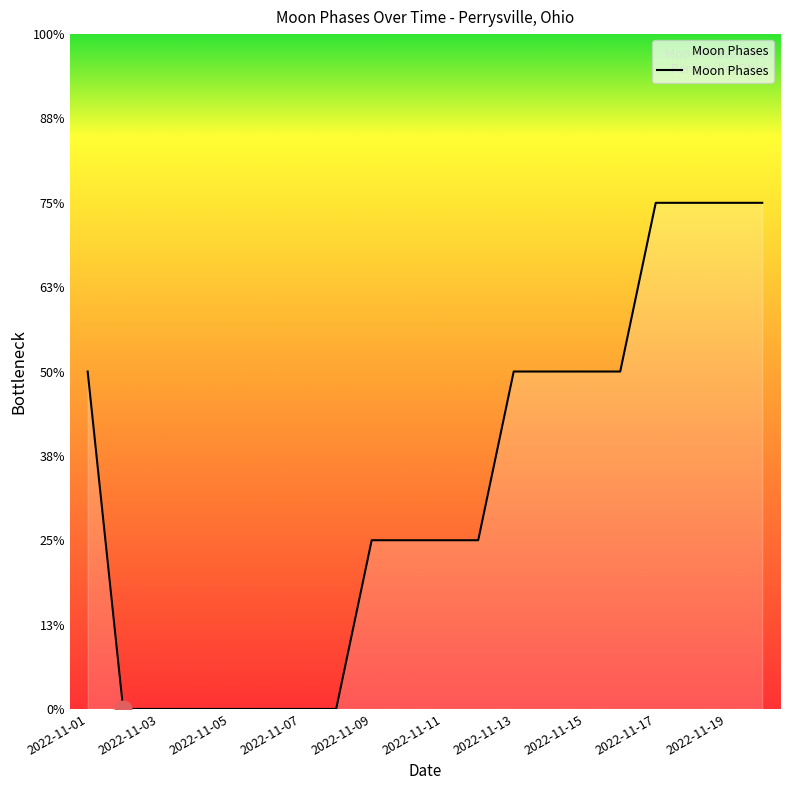

Is this an area chart (filled region under the line)?

Yes